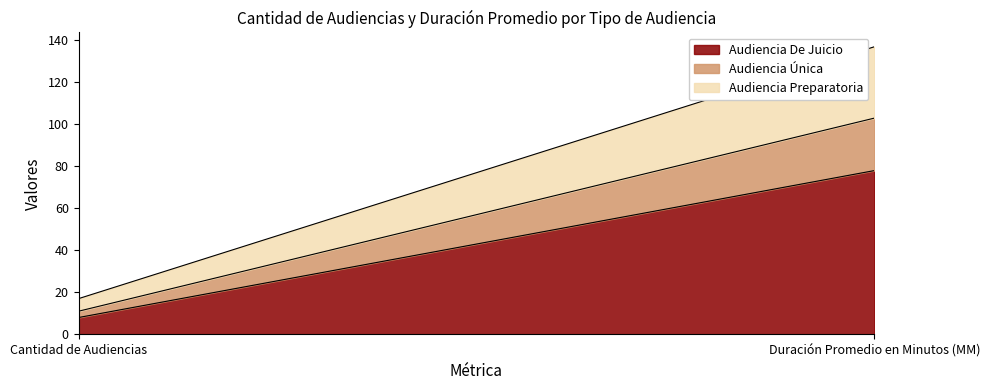

How many Audiencia De Juicio values are between 8 and 78?

2